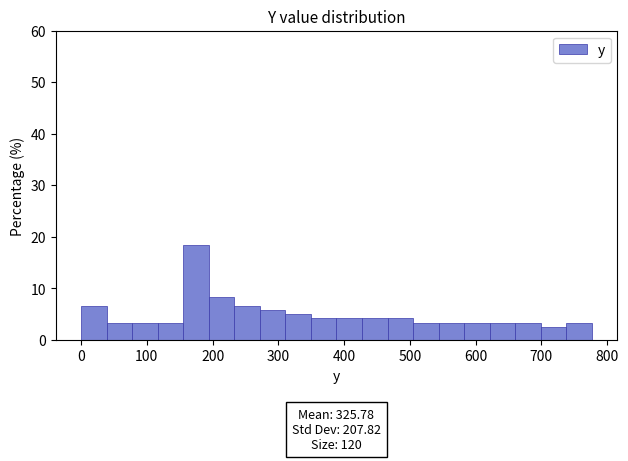

Around what value on the x-axis is the tallest bar? Give the approximate position of its centre, as read against the axis.

170